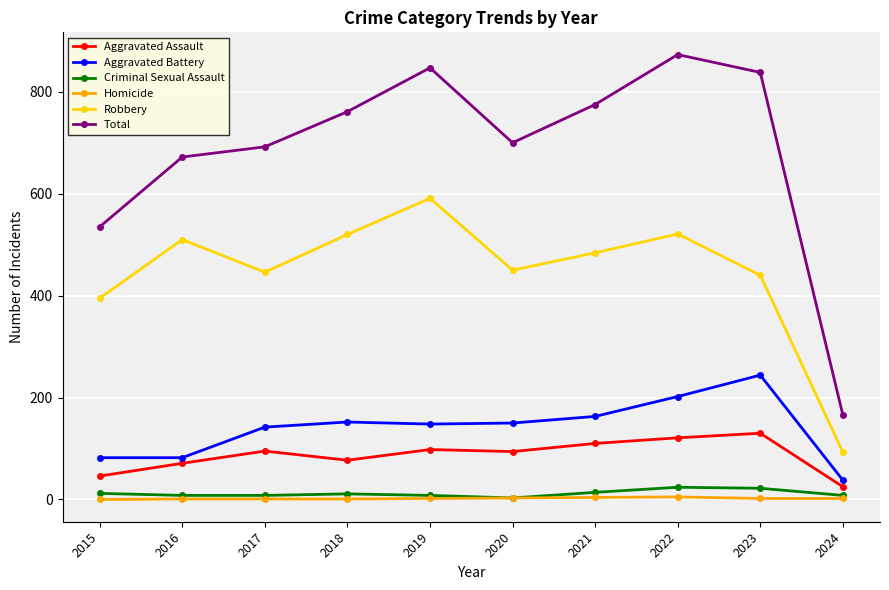

What is the difference between the maximum and second lowest values in the Criminal Sexual Assault series?

16